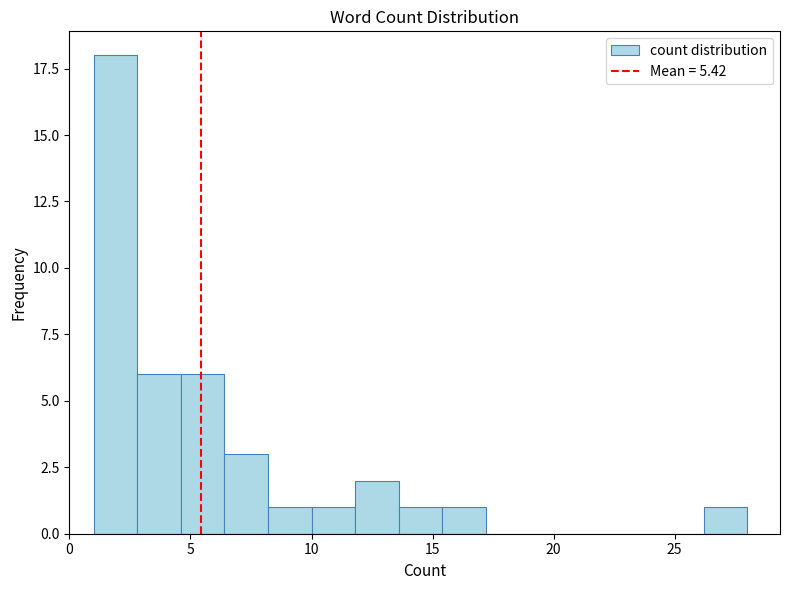

Read against the x-axis, roughly where is the centre of the tallest bar?

2.0